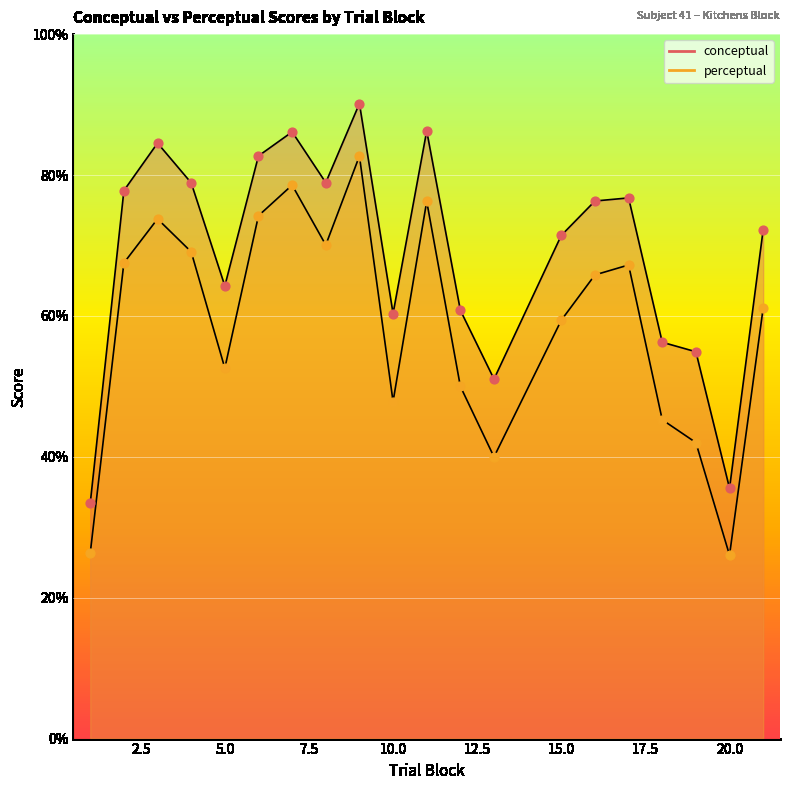

Which series contains the highest Y value?

conceptual_line